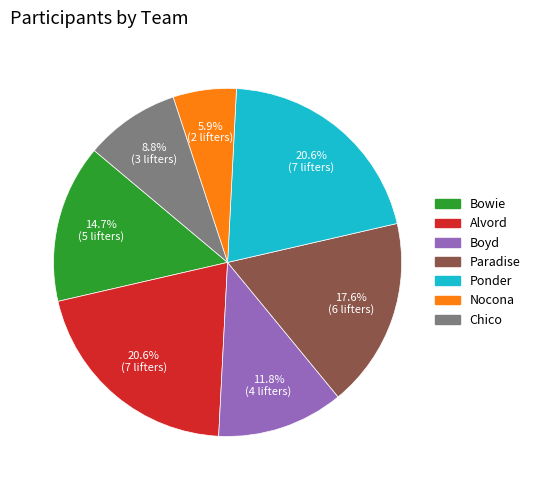

Combined, do Chico and Nocona account for over 50%?

No